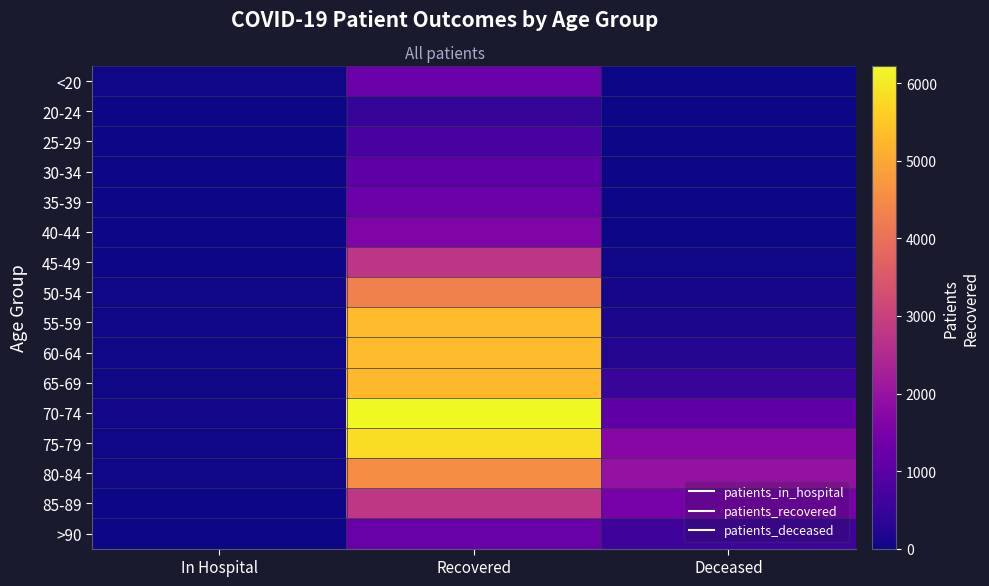

At how many categories does at least one series exceed 2379?

1